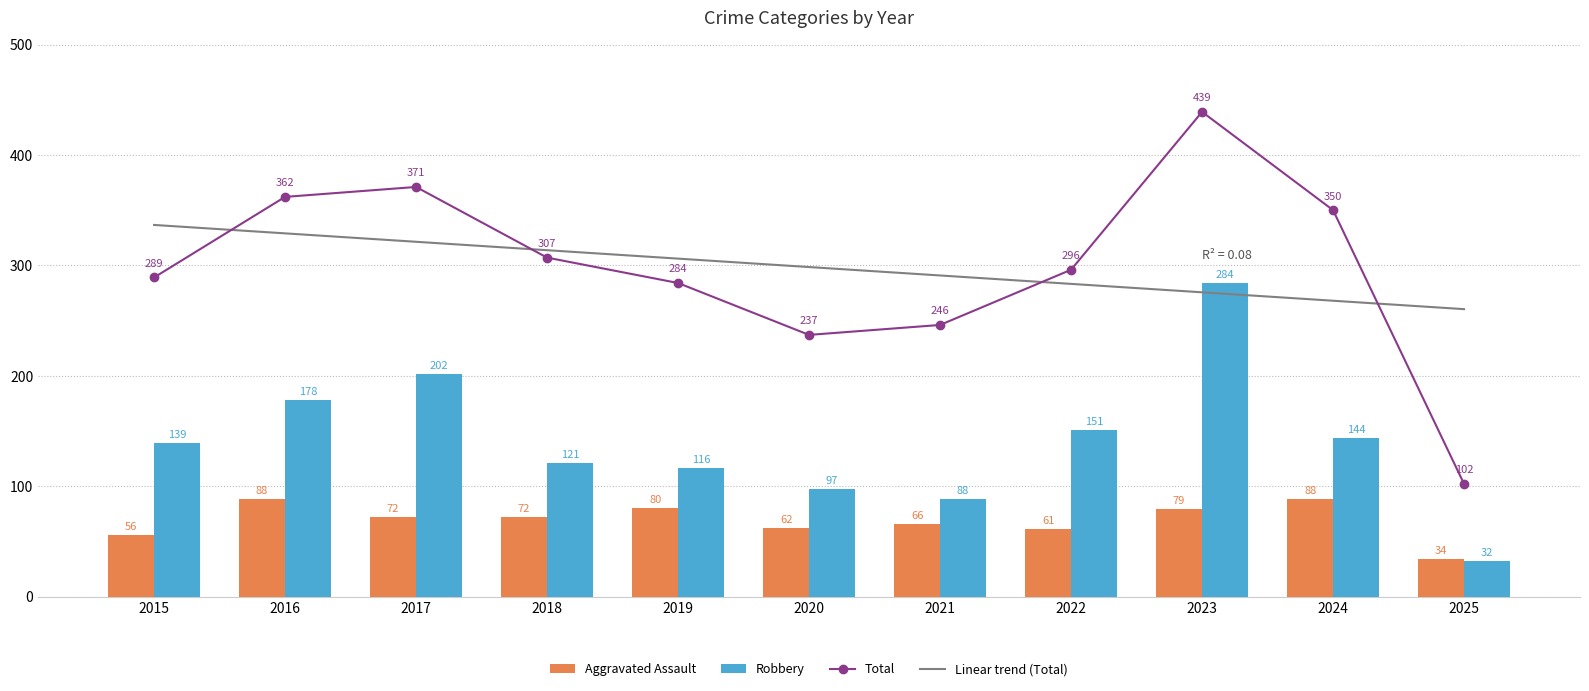

Is it true that Robbery equals 311 at 2017?

False